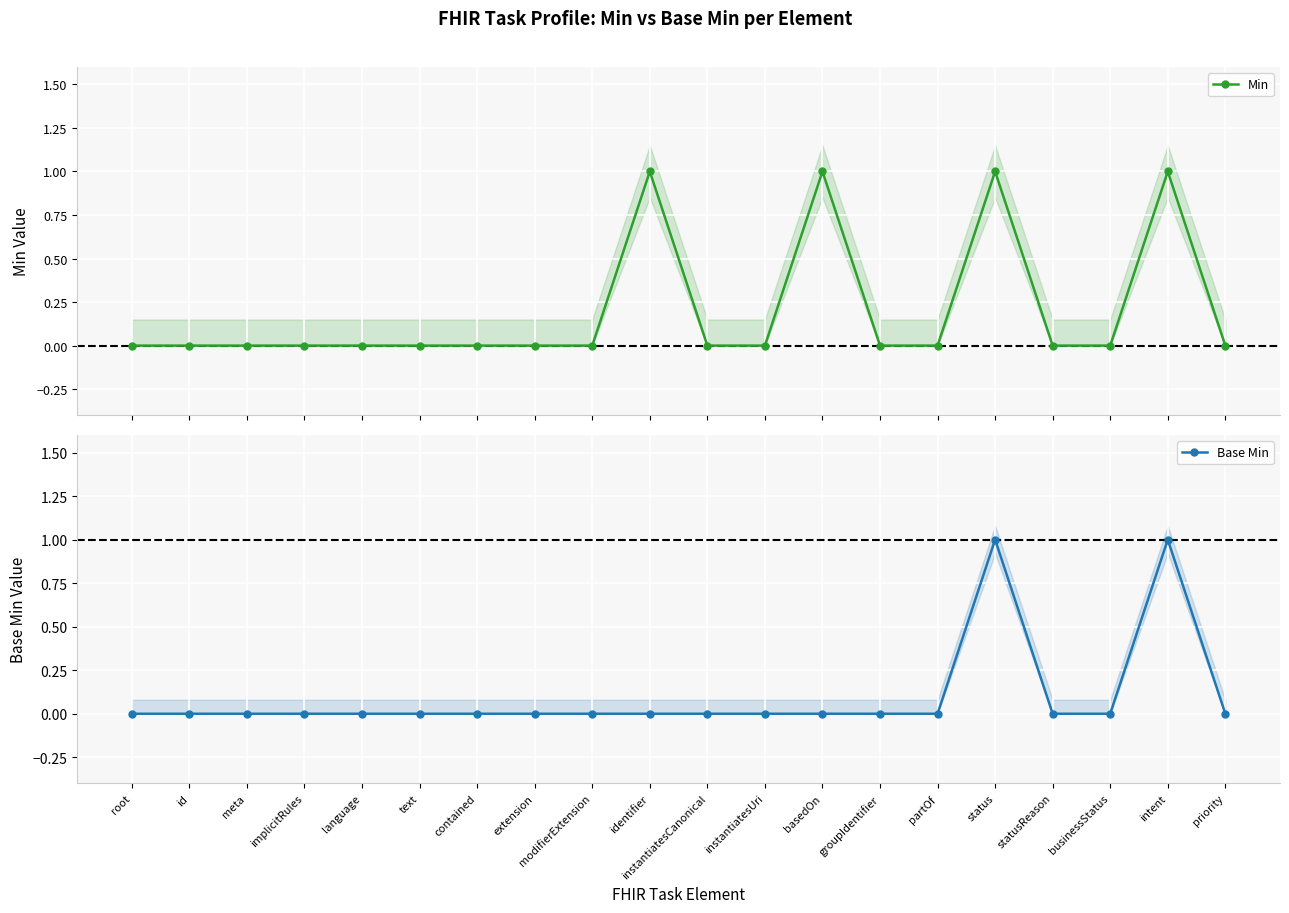

What is the difference between the maximum and minimum values in the Min series?

1